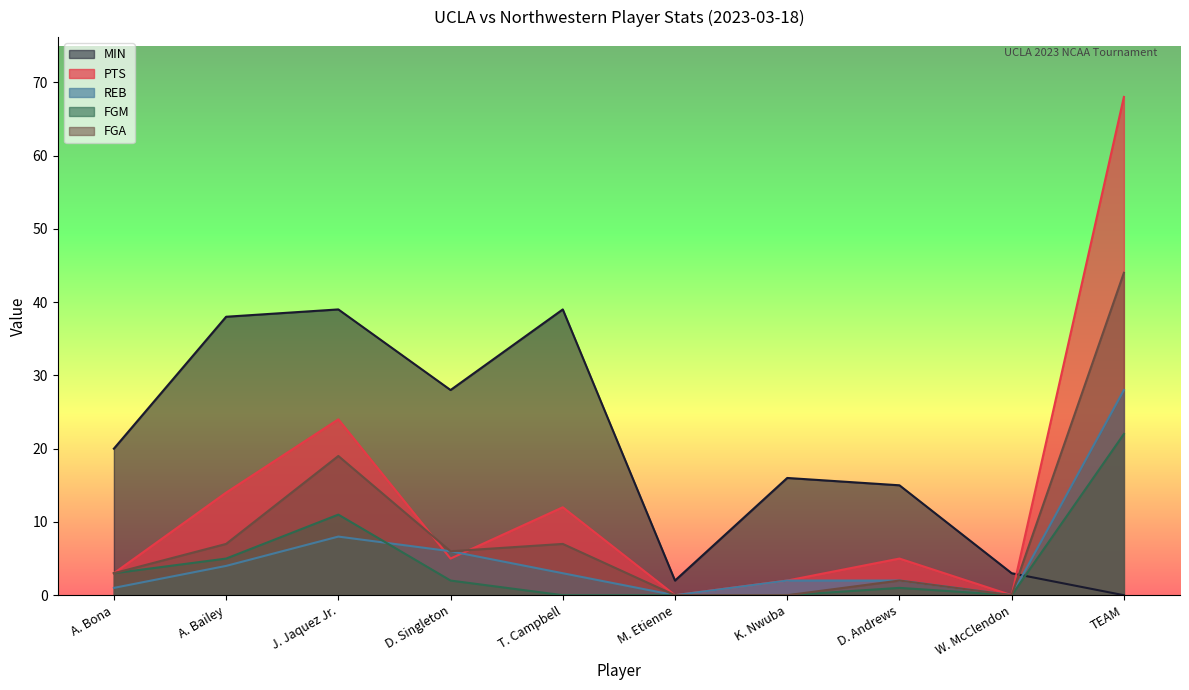

Between A. Bailey and J. Jaquez Jr., which series saw the biggest shift?

FGA